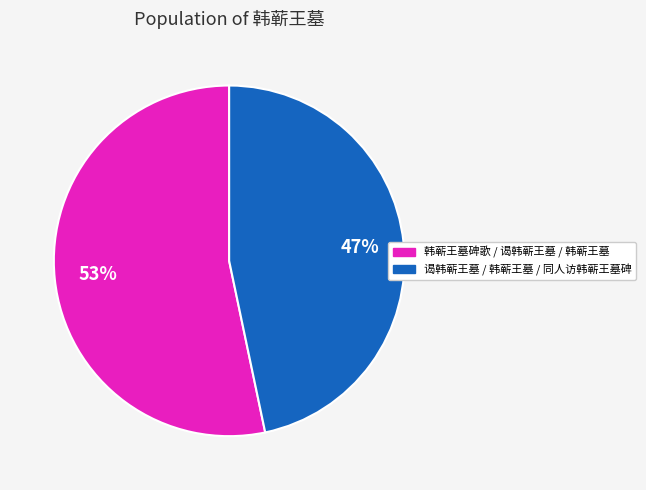

To the nearest percent, what is the average slice percentage?

50%